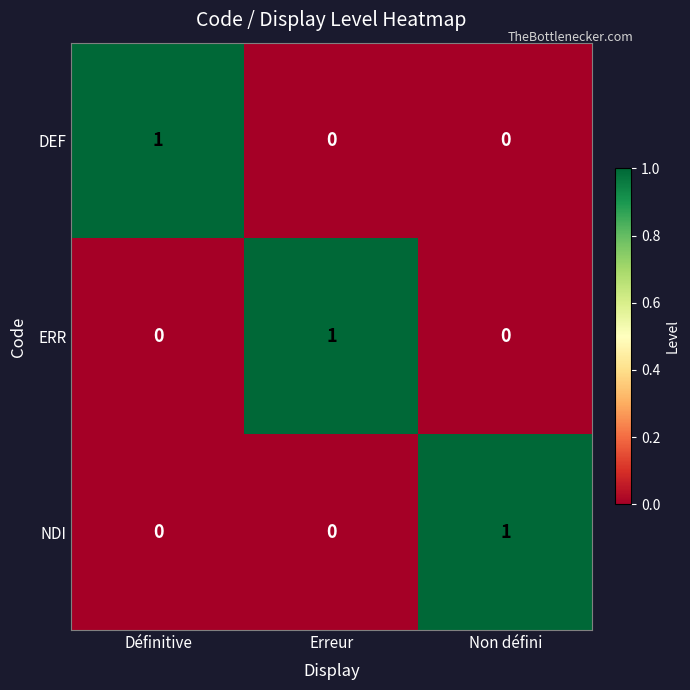

Count the ERR values in the range 0 to 1.

3